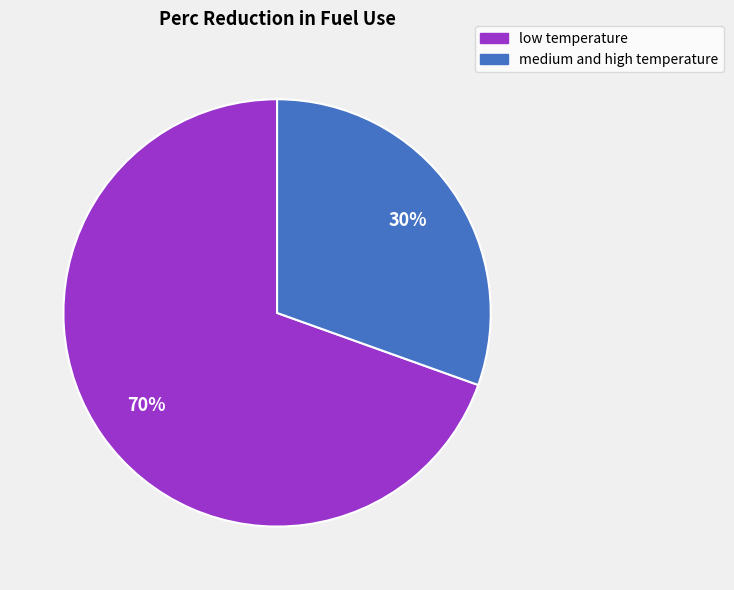

To the nearest percent, what is the combined percentage of medium and high temperature and low temperature?

100%